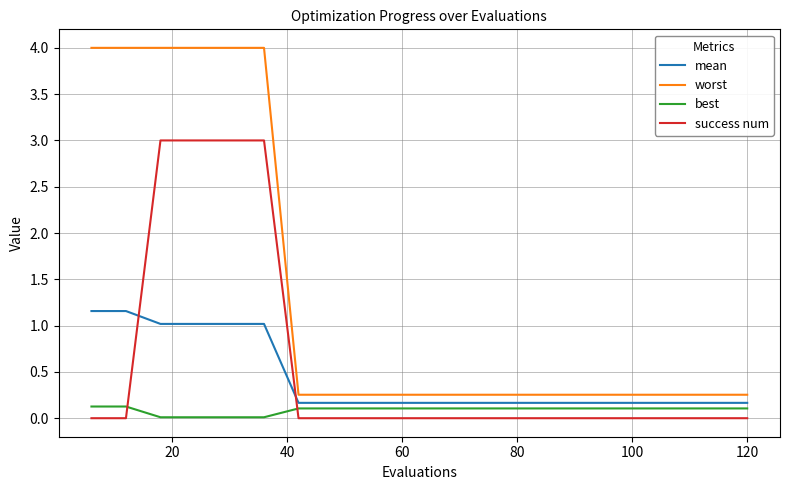

Rank the series by their maximum value, from lowest to highest.

best, mean, success num, worst